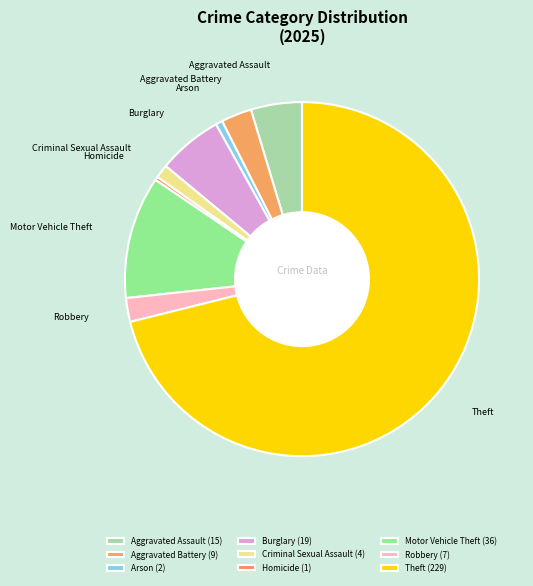

True or false: Criminal Sexual Assault accounts for 1% of the total.

True